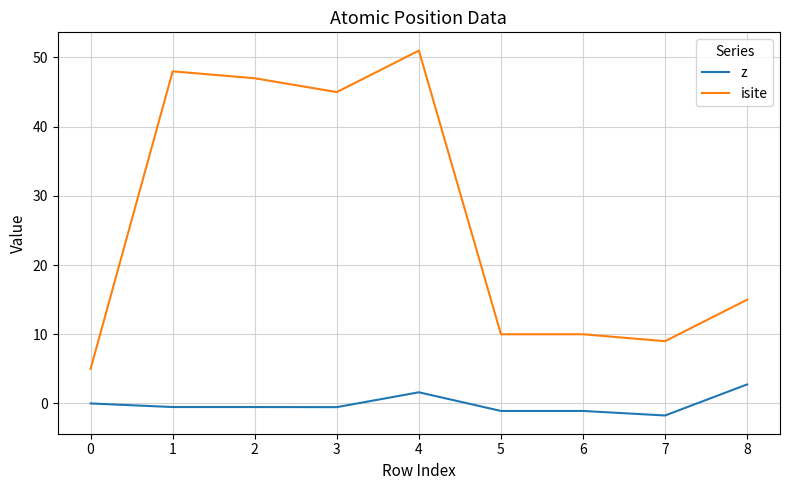

Is this an area chart (filled region under the line)?

No